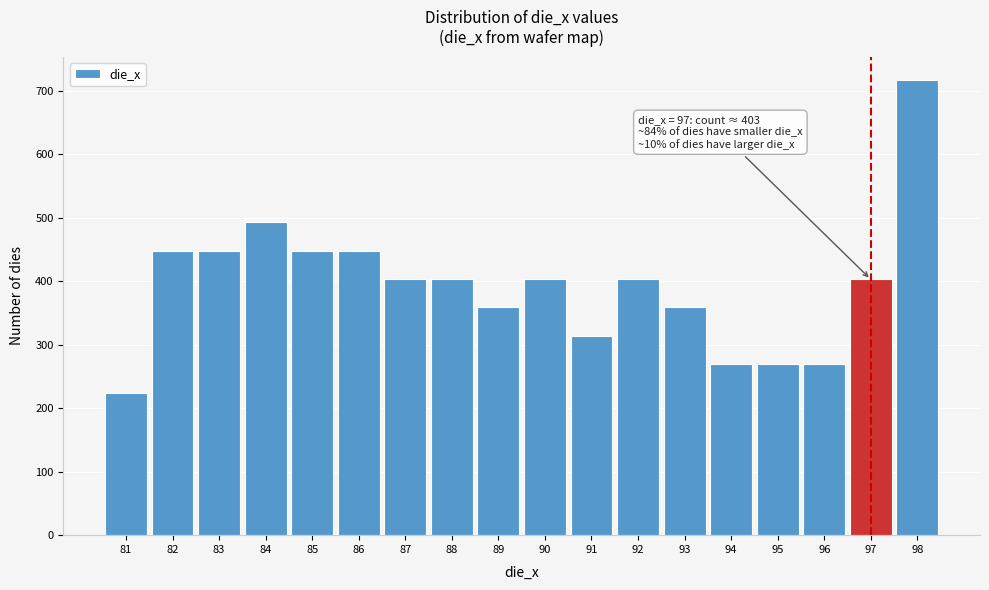

Reading left to right, transcribe all the data shown in this chart.

81=224	82=448	83=448	84=493	85=448	86=448	87=403	88=403	89=359	90=403	91=314	92=403	93=359	94=269	95=269	96=269	97=403	98=718